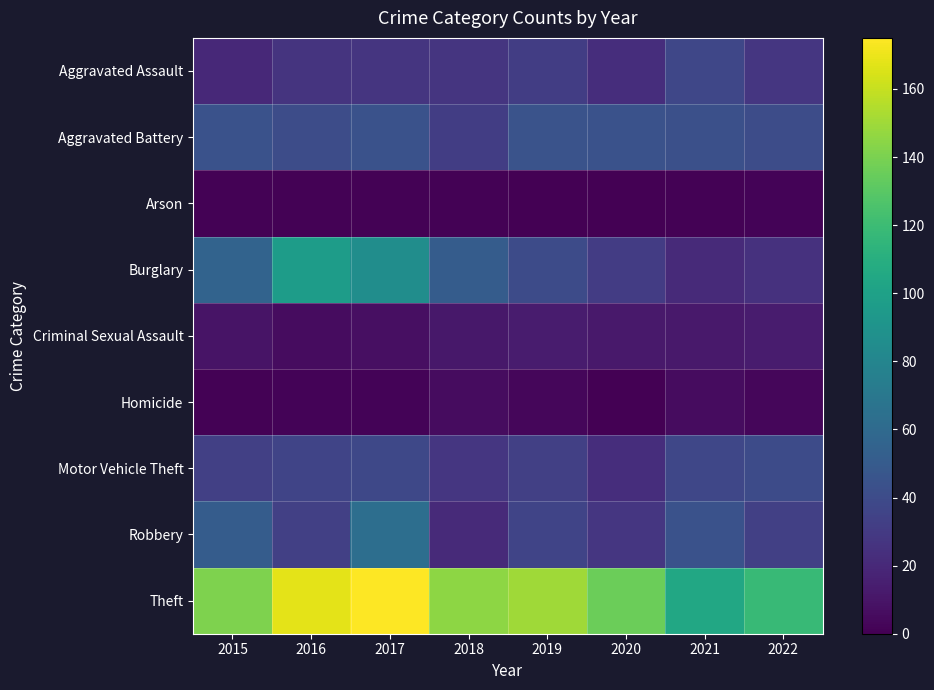

Reading left to right, what are all the values shown in this chart?

Aggravated Assault: 2015=20	2016=26	2017=27	2018=27	2019=32	2020=23	2021=37	2022=28
Aggravated Battery: 2015=44	2016=41	2017=44	2018=32	2019=45	2020=44	2021=43	2022=41
Arson: 2015=1	2016=1	2017=1	2018=1	2019=0	2020=0	2021=1	2022=2
Burglary: 2015=56	2016=97	2017=86	2018=51	2019=40	2020=31	2021=21	2022=25
Criminal Sexual Assault: 2015=9	2016=6	2017=7	2018=11	2019=13	2020=12	2021=12	2022=13
Homicide: 2015=1	2016=2	2017=2	2018=6	2019=3	2020=0	2021=6	2022=3
Motor Vehicle Theft: 2015=33	2016=36	2017=38	2018=28	2019=33	2020=23	2021=37	2022=40
Robbery: 2015=51	2016=33	2017=63	2018=21	2019=36	2020=28	2021=44	2022=33
Theft: 2015=141	2016=168	2017=175	2018=145	2019=150	2020=136	2021=105	2022=118